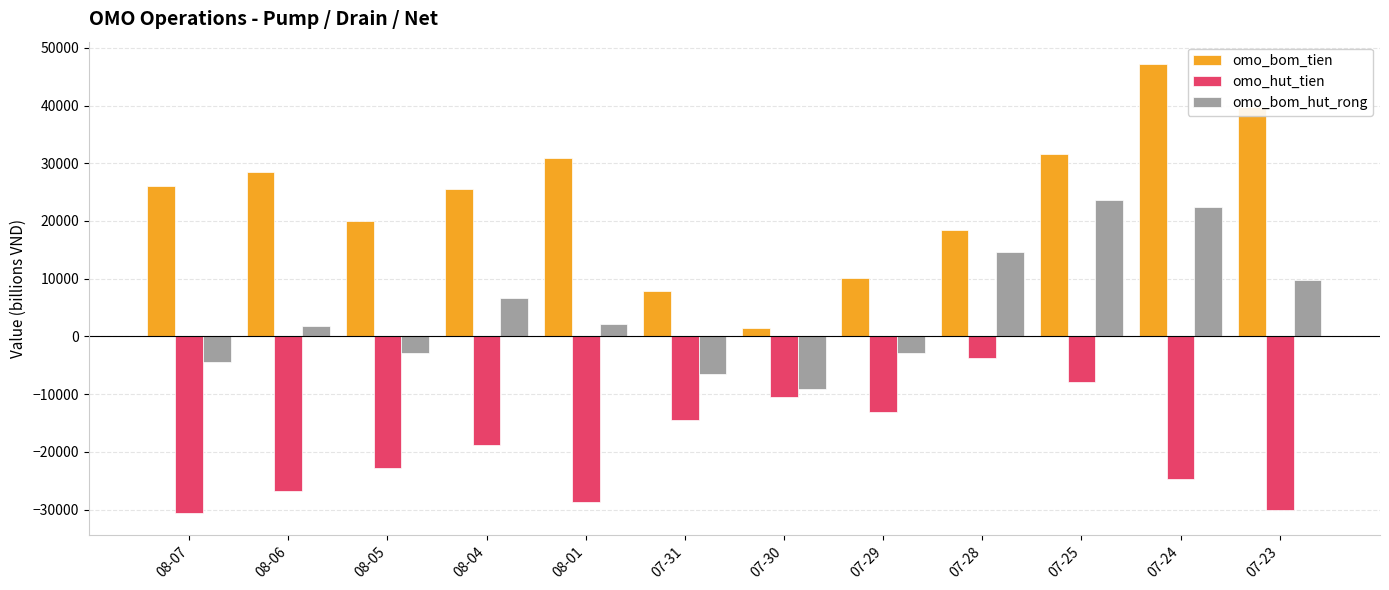

Rank the series at 07-30 from lowest to highest value.

omo_hut_tien, omo_bom_hut_rong, omo_bom_tien